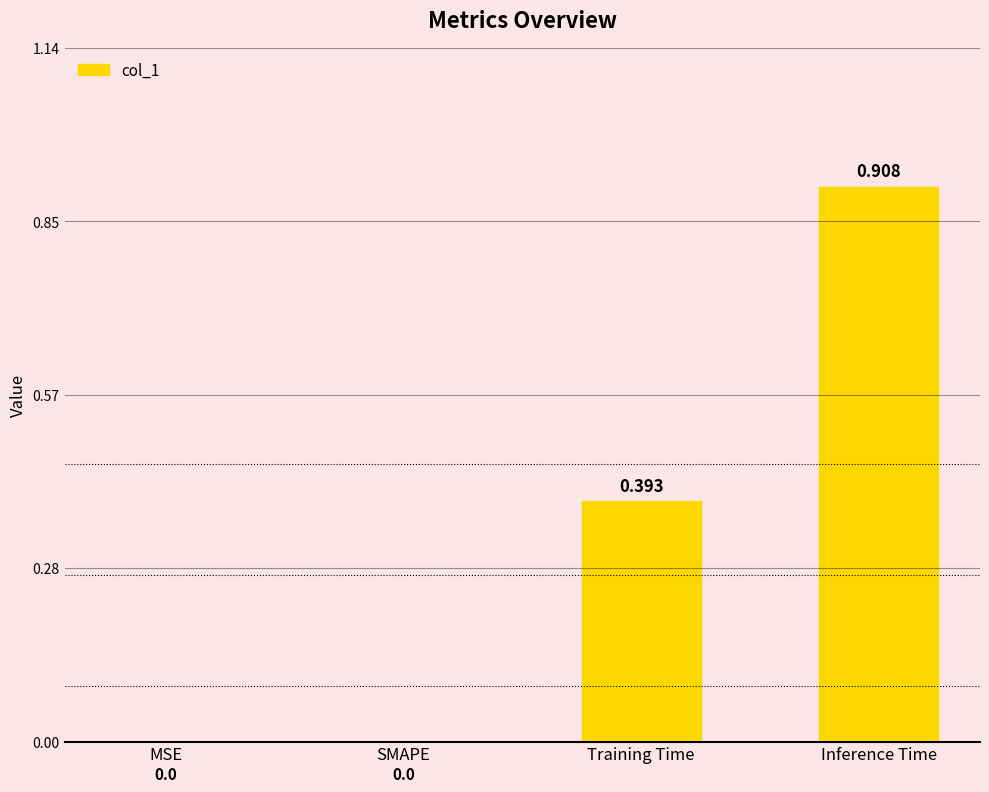

Between Inference Time and Training Time, which is larger?

Inference Time